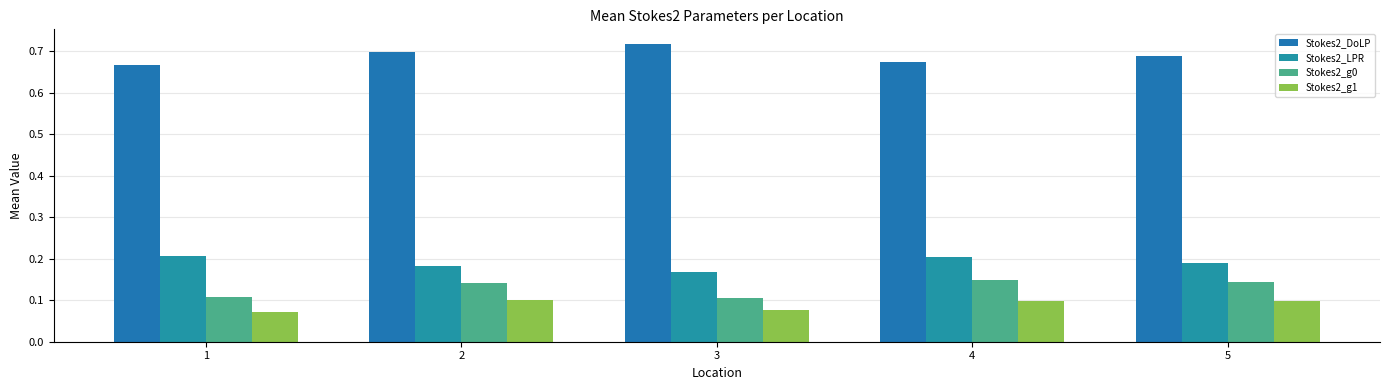

Between 2 and 1, which is larger?

2